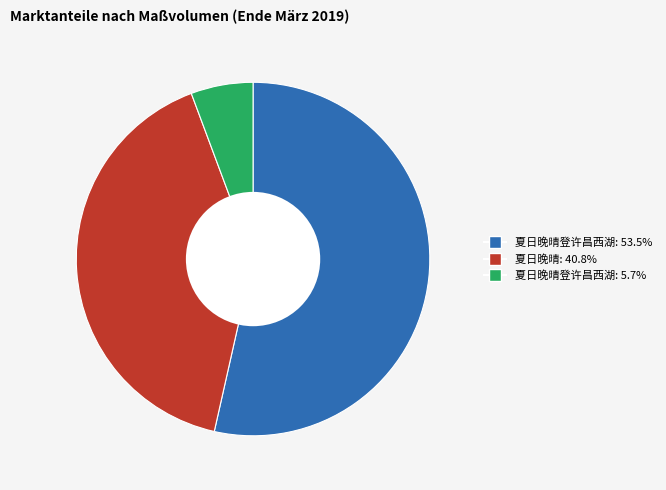

How many slices are in this pie chart?

3